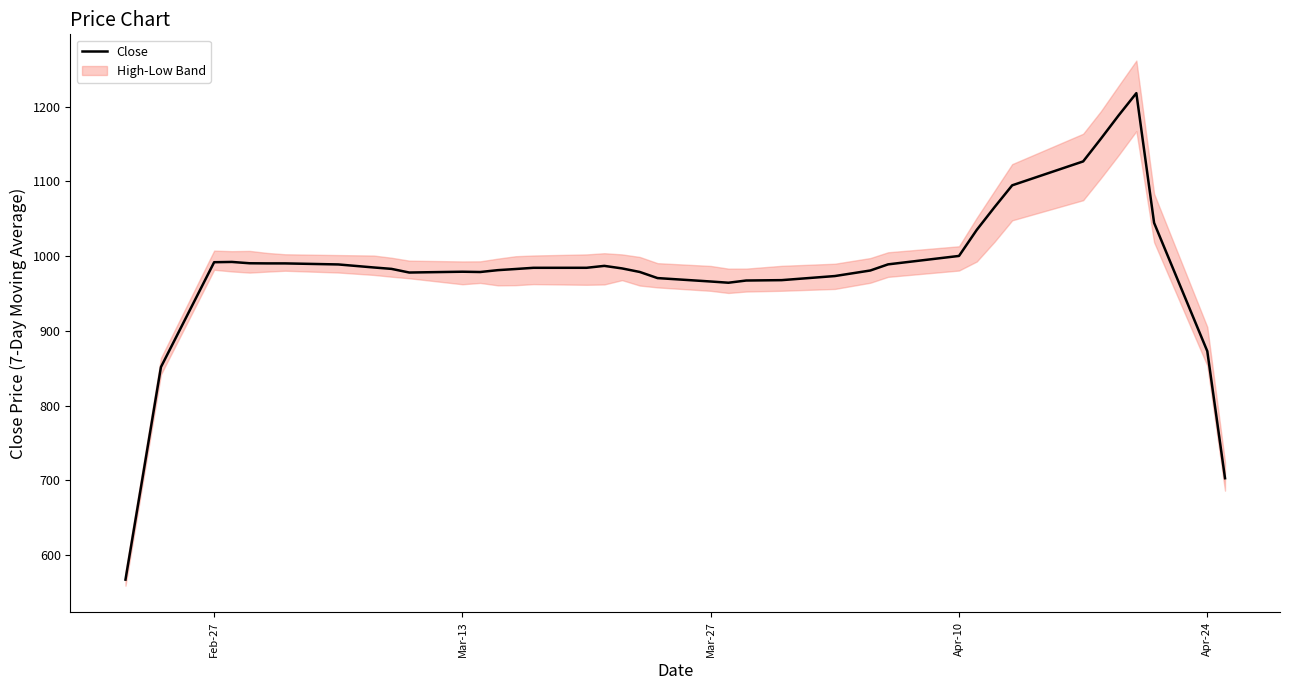

Where is Close nearest to the value 892?

Apr-24